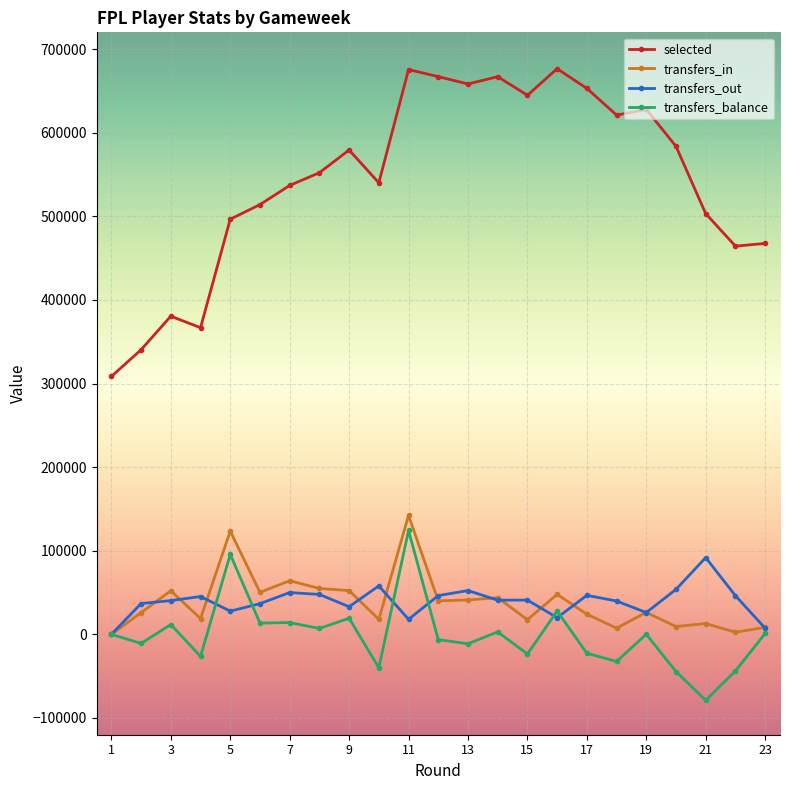

What is the minimum value shown in the chart?

-78846